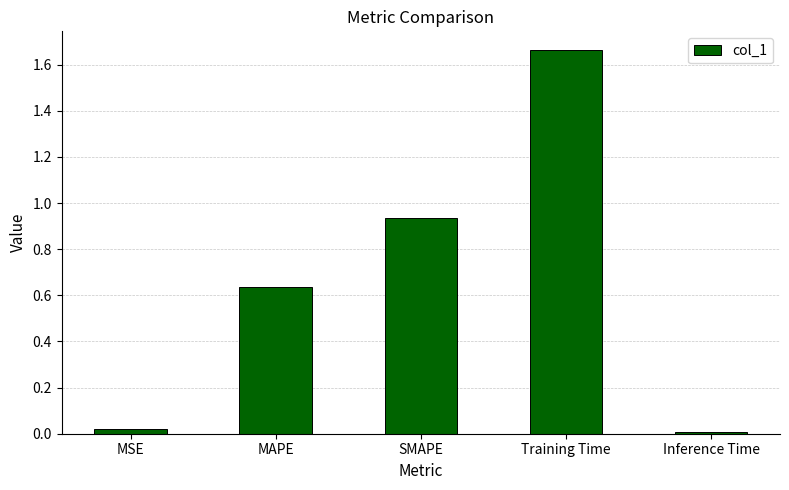

Which category has the highest value across all series?

Training Time